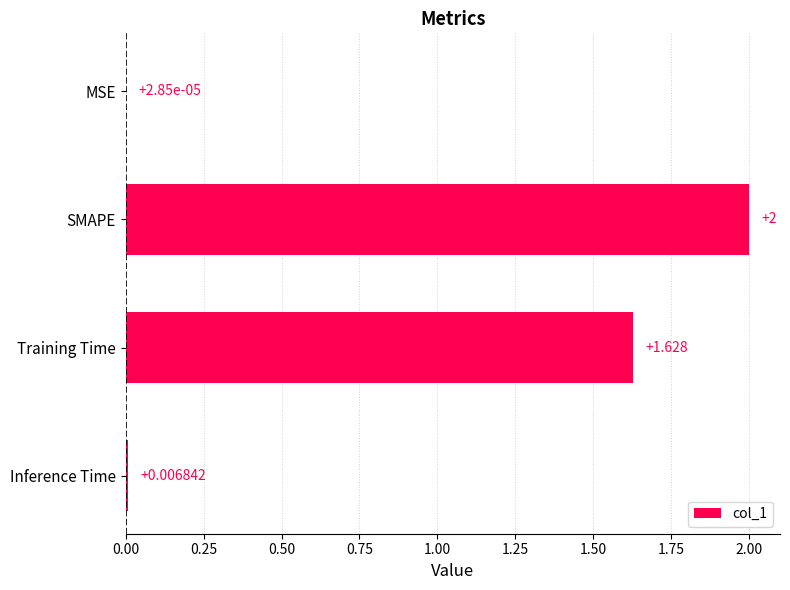

What is the sum of all values?

3.6